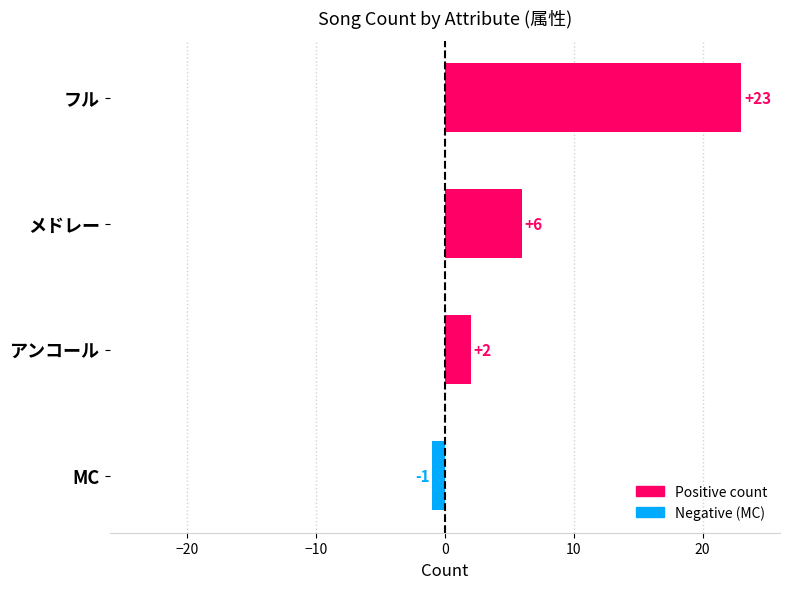

Where is the data nearest to the value 11?

メドレー